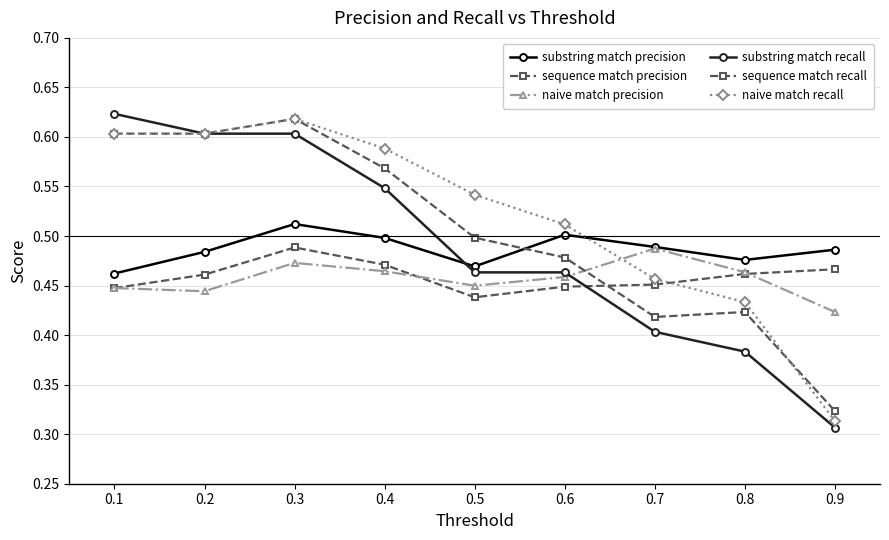

Reading right to left, extract all data points from this chart.

substring match precision: 0.5	0.5	0.5	0.5	0.5	0.5	0.5	0.5	0.5
sequence match precision: 0.5	0.5	0.5	0.4	0.4	0.5	0.5	0.5	0.4
naive match precision: 0.4	0.5	0.5	0.5	0.4	0.5	0.5	0.4	0.4
substring match recall: 0.3	0.4	0.4	0.5	0.5	0.5	0.6	0.6	0.6
sequence match recall: 0.3	0.4	0.4	0.5	0.5	0.6	0.6	0.6	0.6
naive match recall: 0.3	0.4	0.5	0.5	0.5	0.6	0.6	0.6	0.6